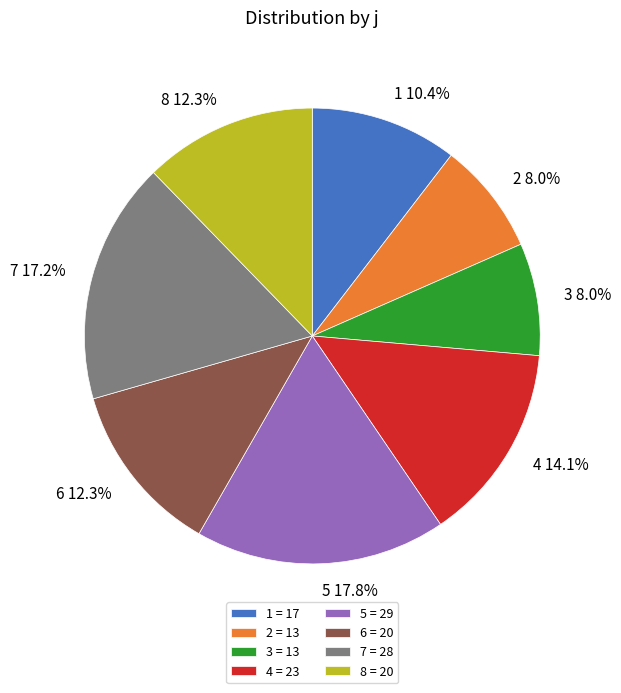

Does any single category account for the majority?

No